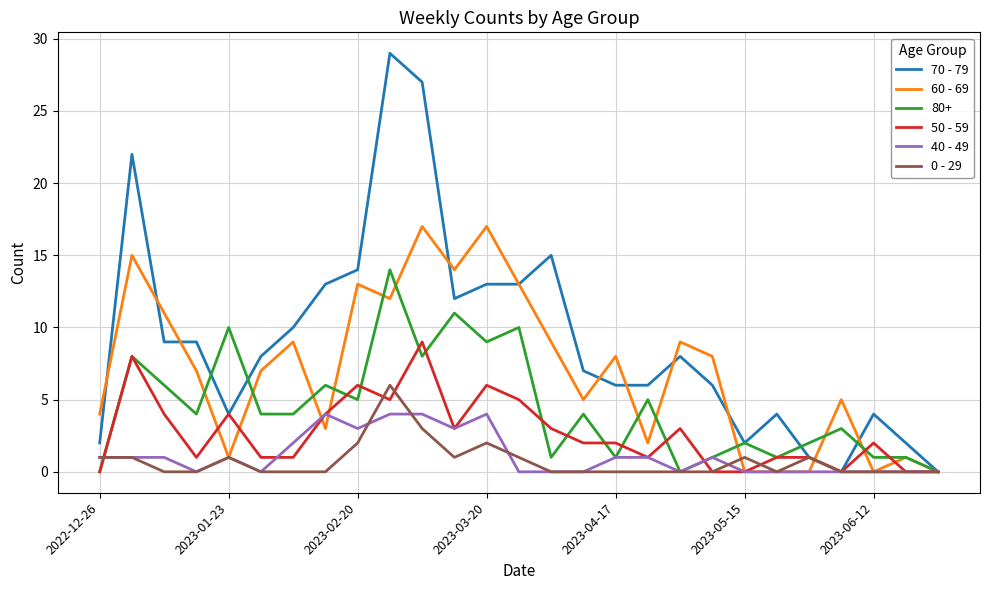

Which series has the widest spread of values?

70 - 79